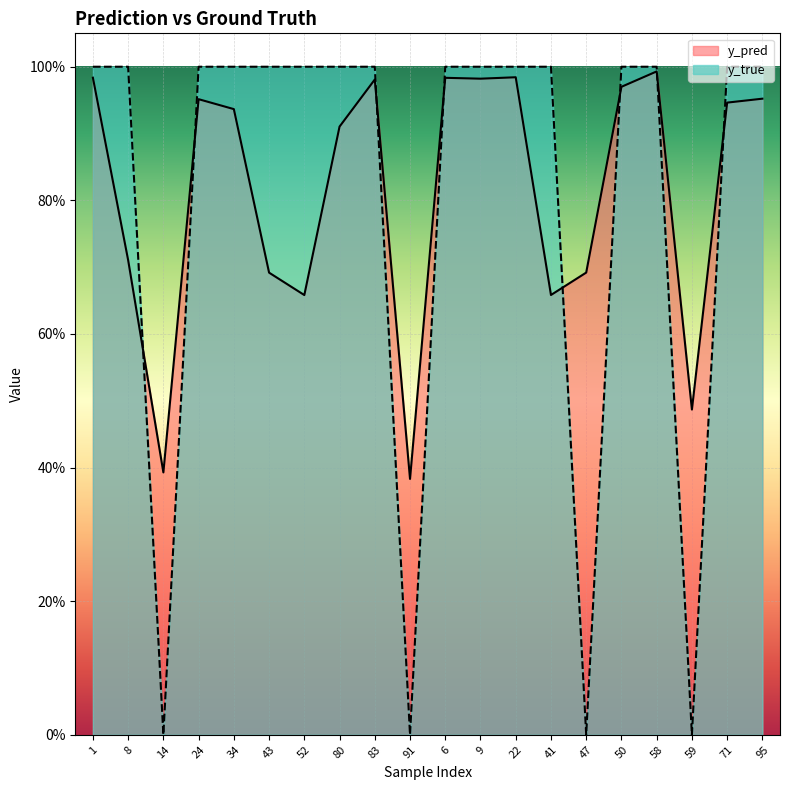

Is it true that y_true equals -0.5 at 47?

False